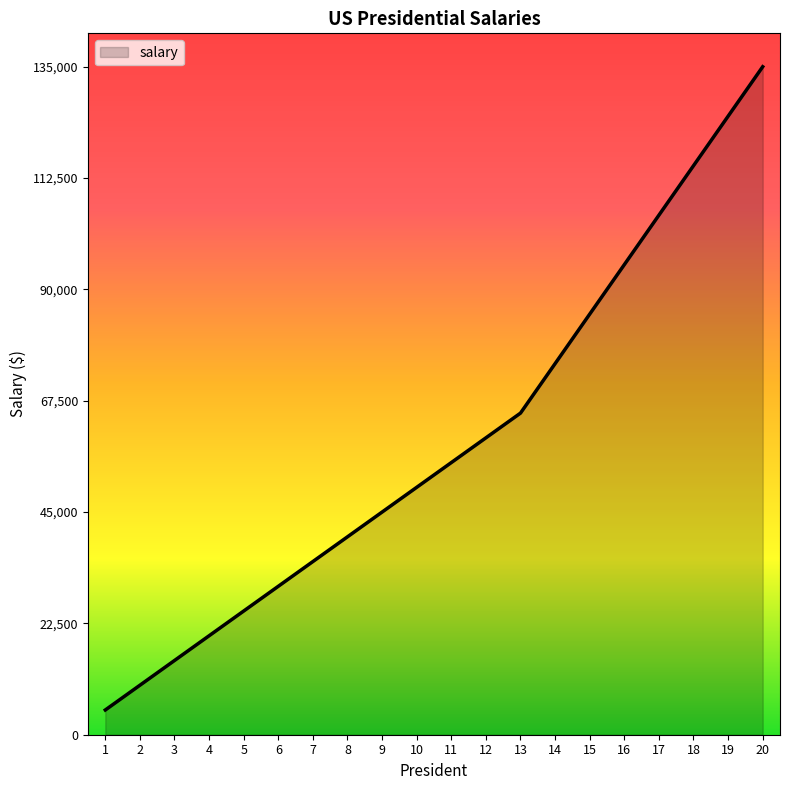

What is the sum of all values?

1190000